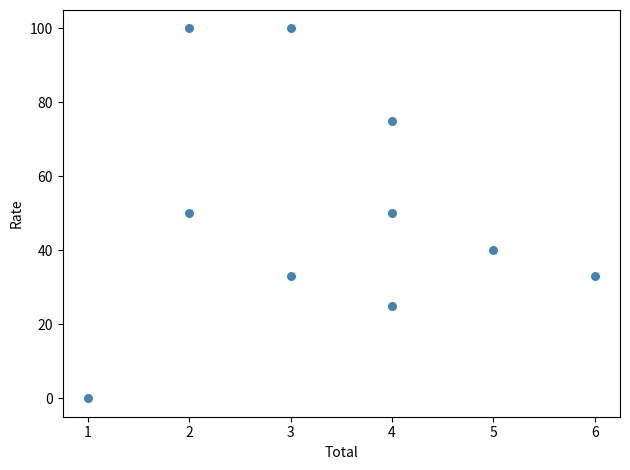

What is the average X value?

3